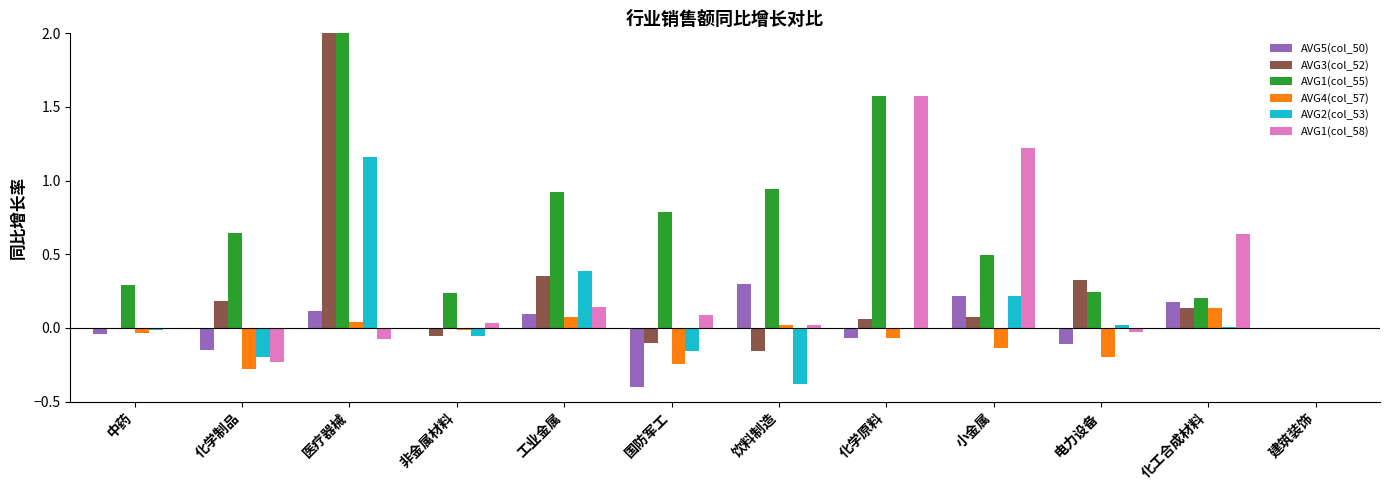

What is the difference between the maximum and minimum values in the AVG3(col_52) series?

3.3